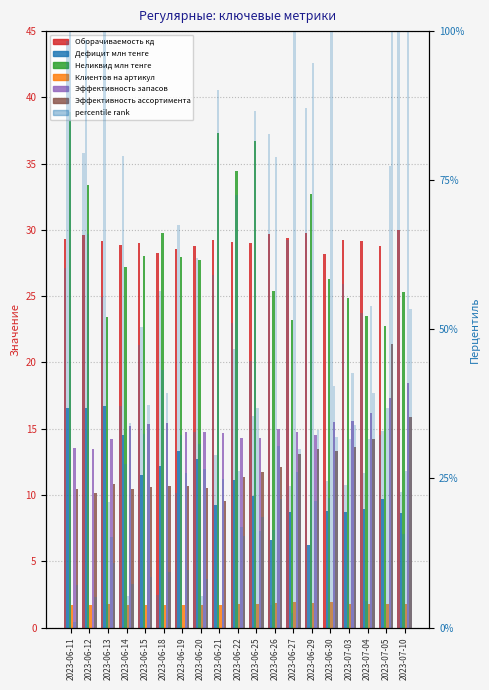

What is the greatest value displayed?

38.9